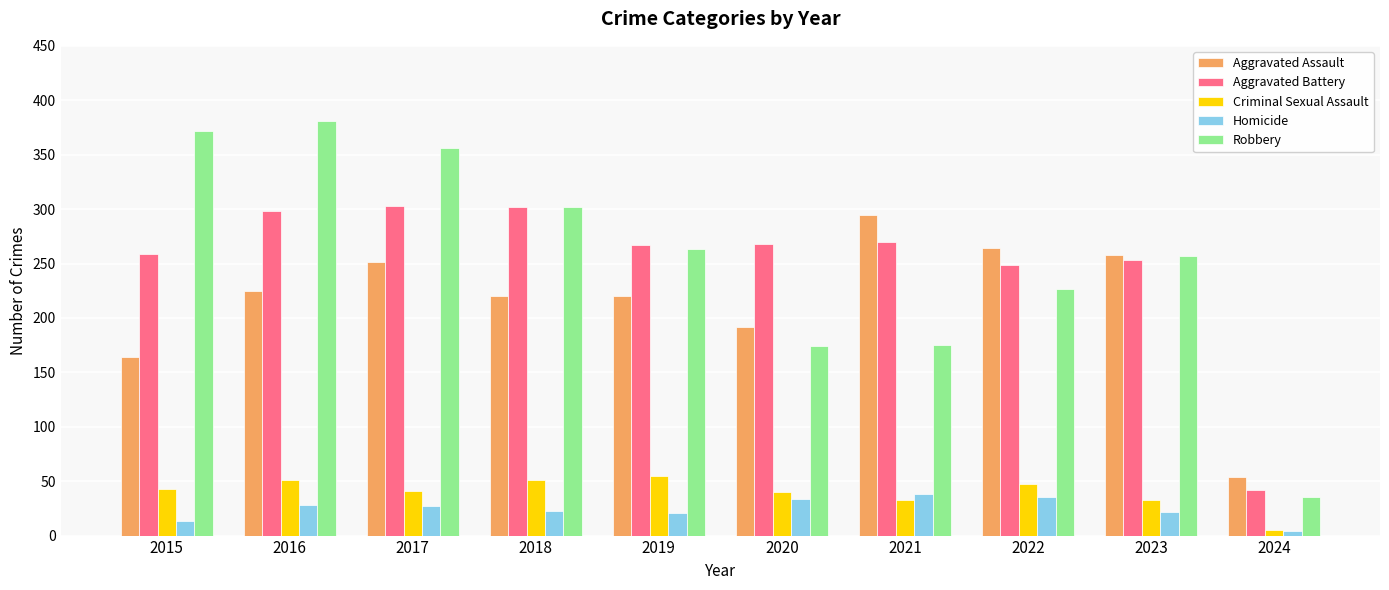

How many bars are there in each group?

5